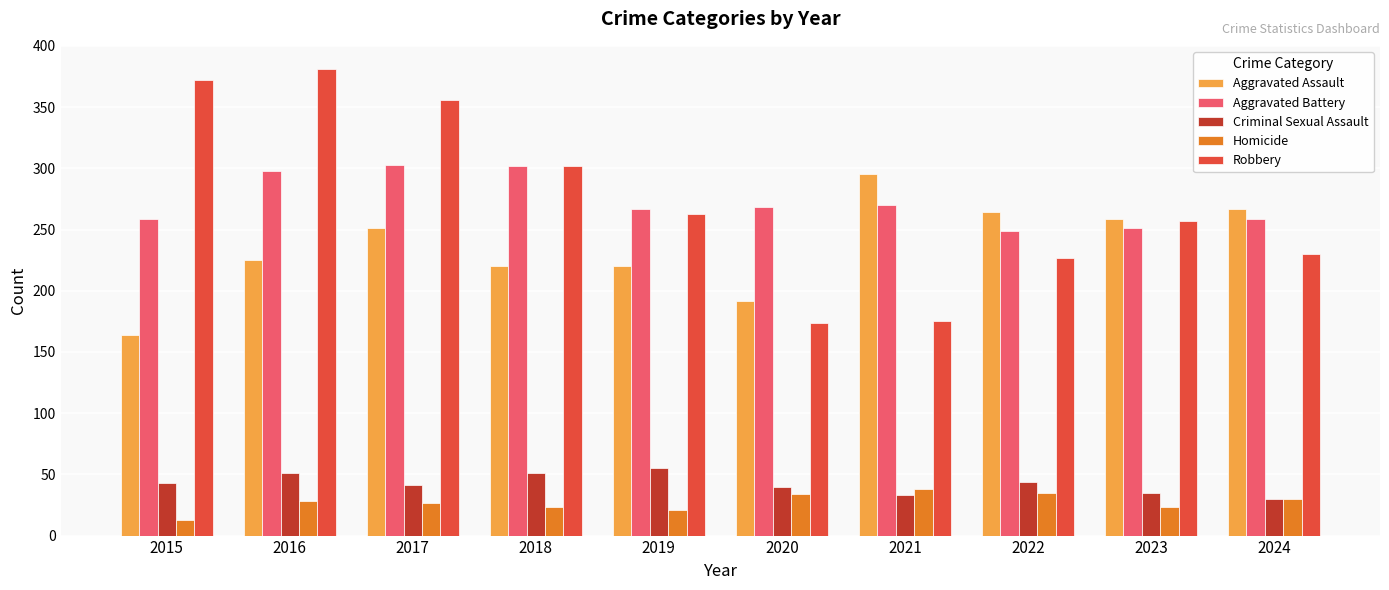

Read the Homicide value at 2022.

35